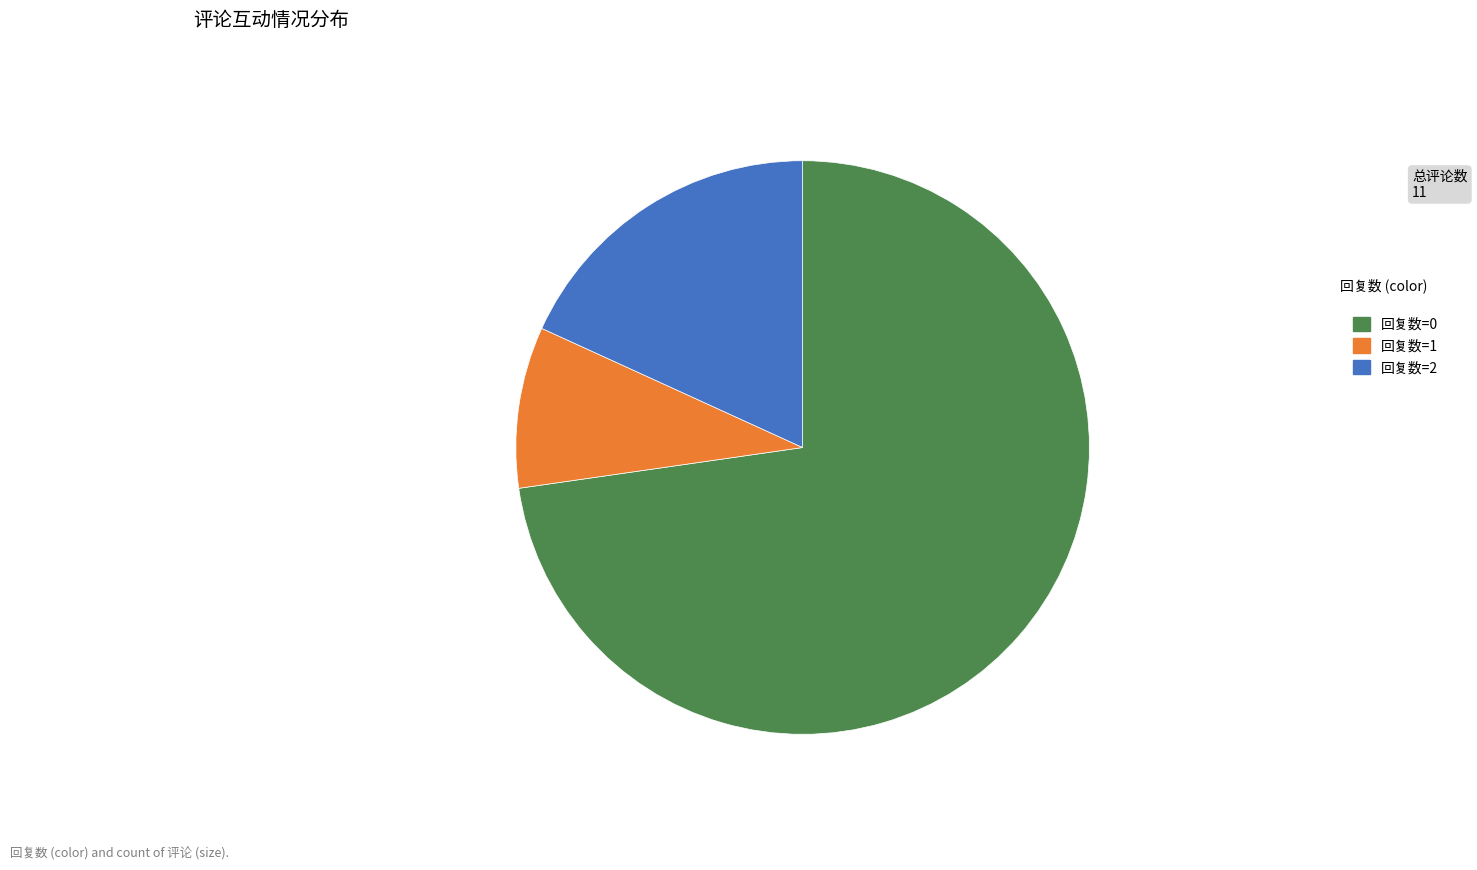

Does any single category account for the majority?

Yes